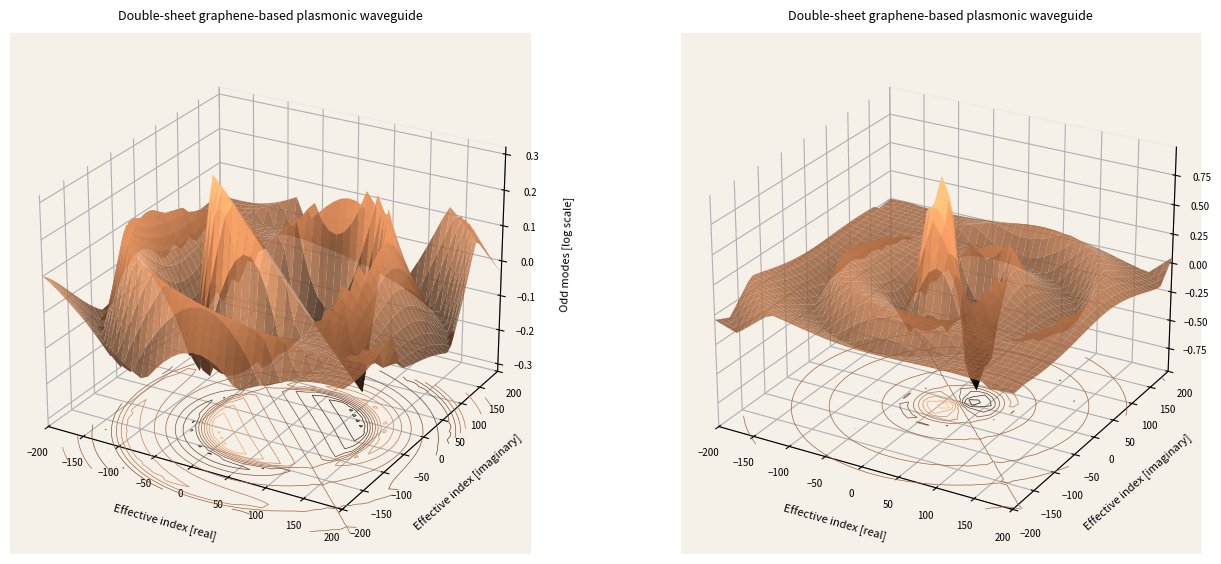

The value of 5 at 5 is 185582288. True or false?

True